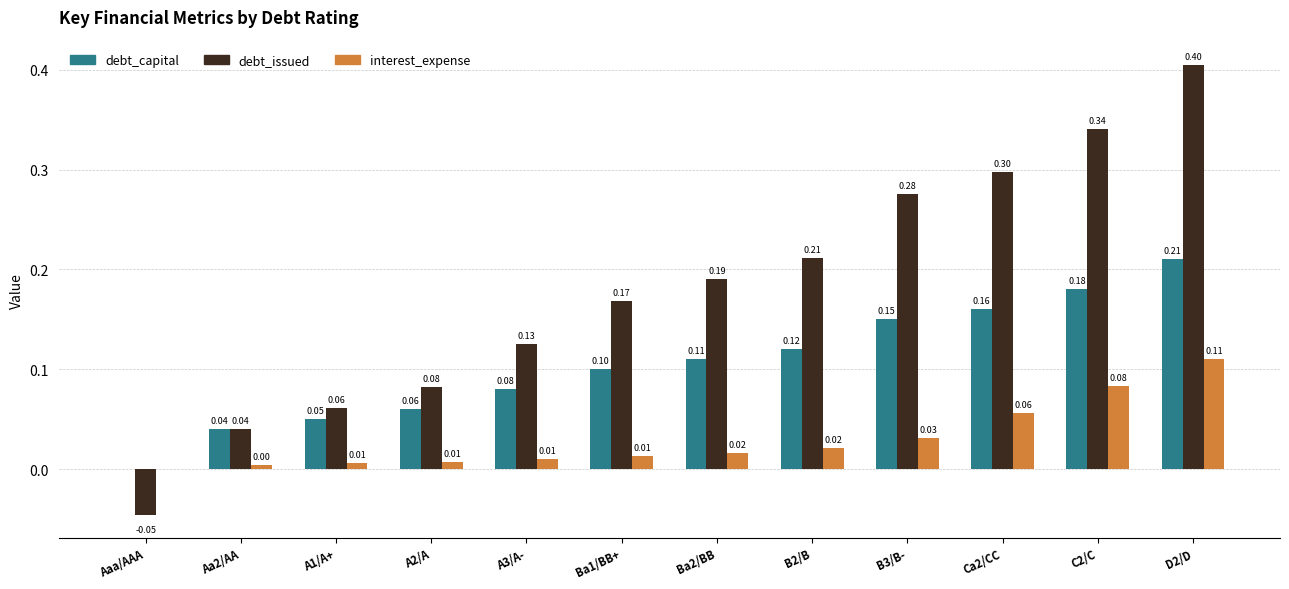

At which category is the sum across all series the highest?

D2/D